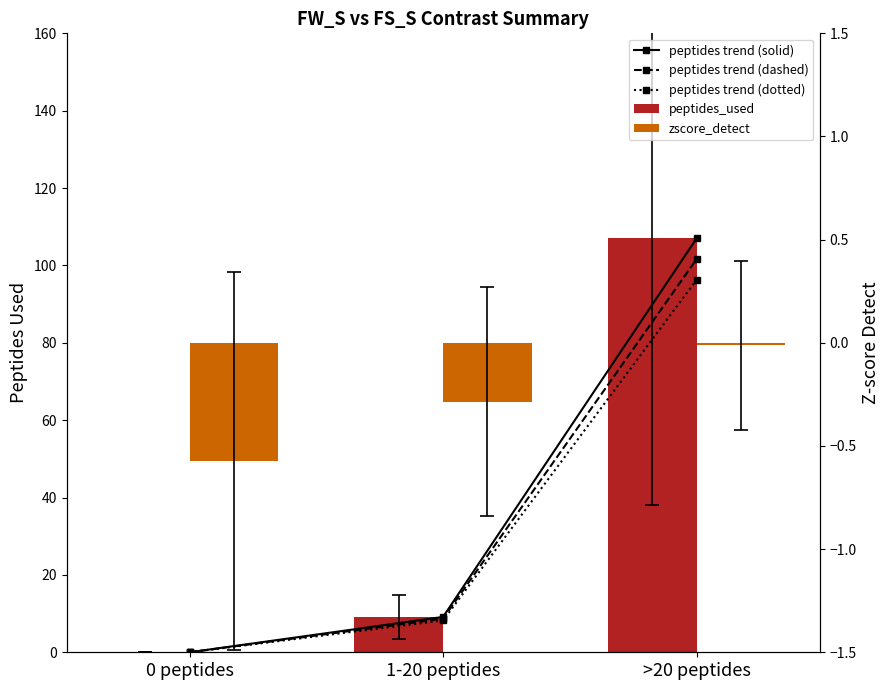

What is the minimum value shown in the chart?

-0.6